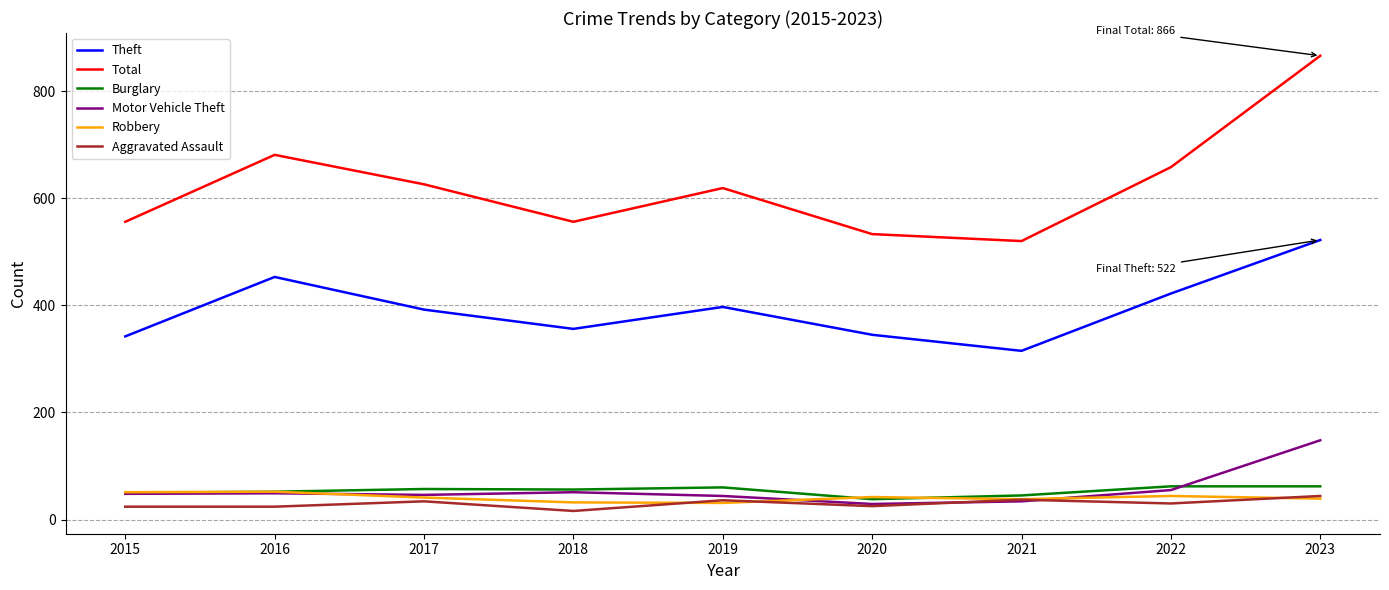

At which category does Theft reach its first local valley?

2018